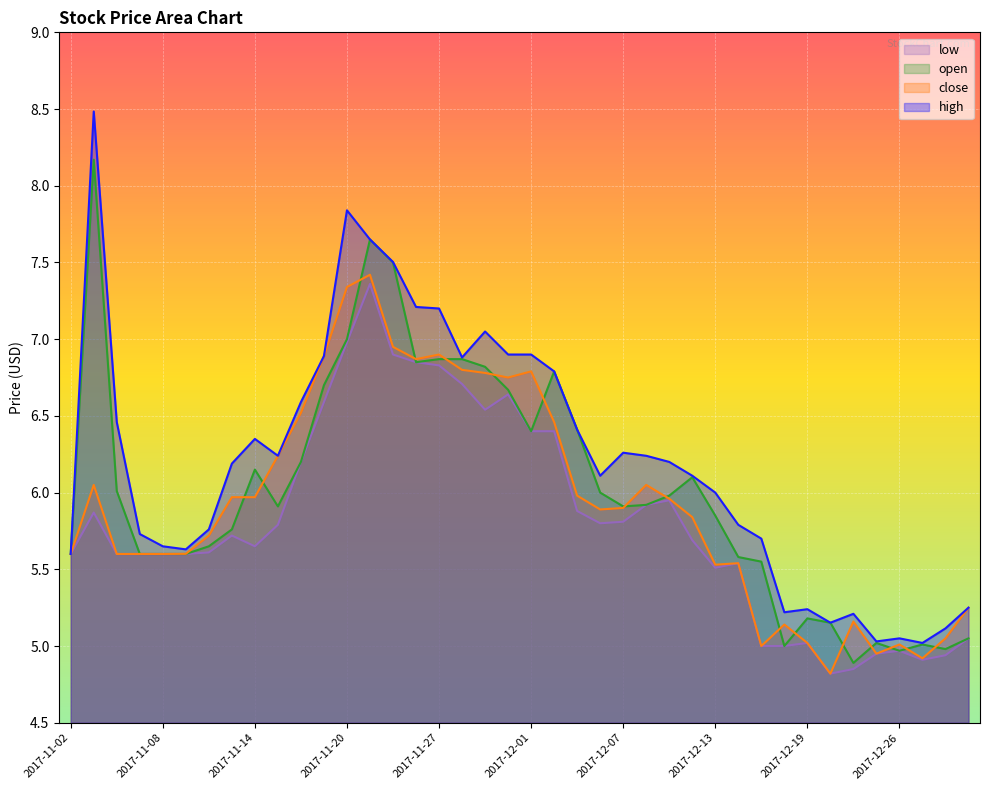

Which label corresponds to the largest value in the chart?

2017-11-03